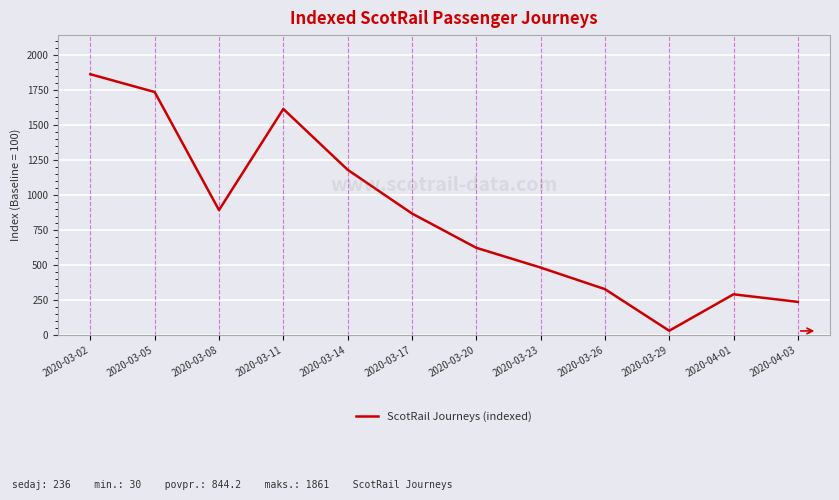

What position from the right is 2020-03-14?

8